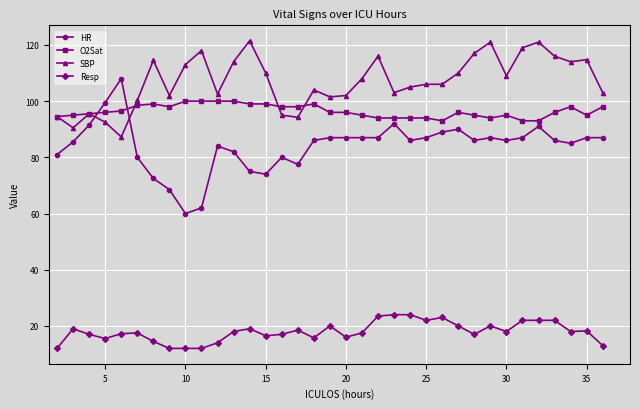

Which series has the largest total across all categories?

SBP